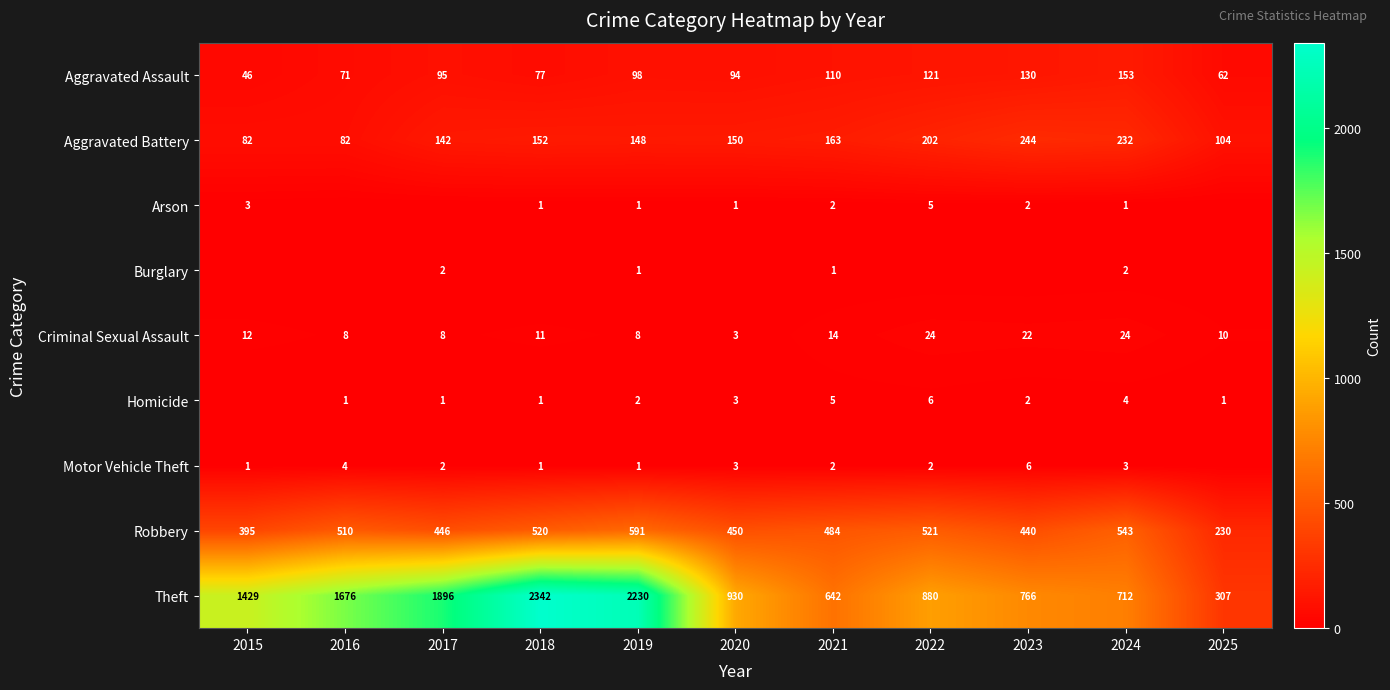

At how many categories does at least one series exceed 980?

5